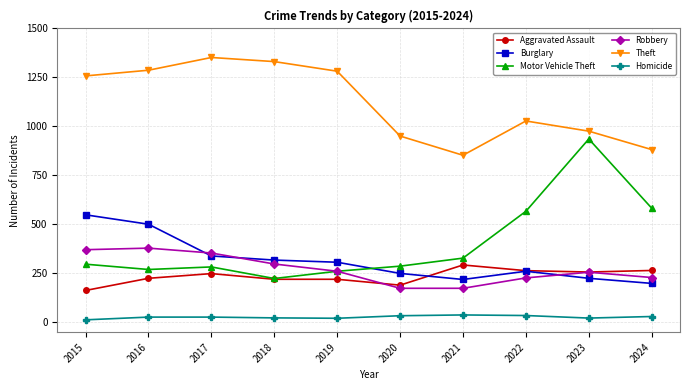

What is the value of the Theft point at the 1st from the left?

1258